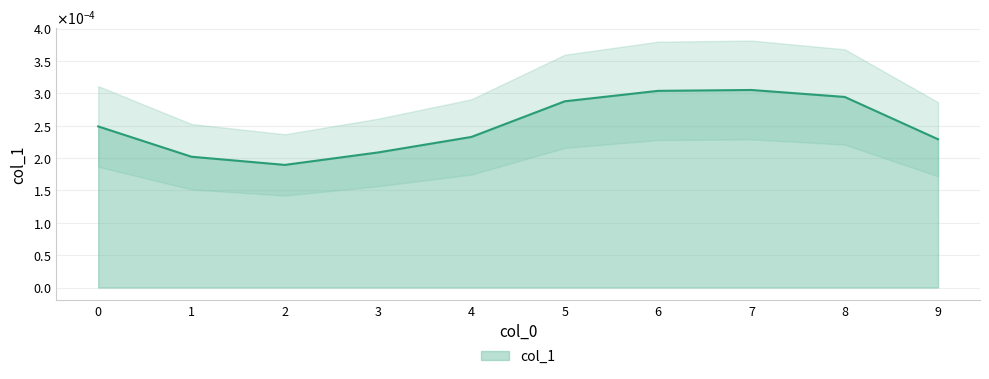

The value at 1 is 0.0. True or false?

False